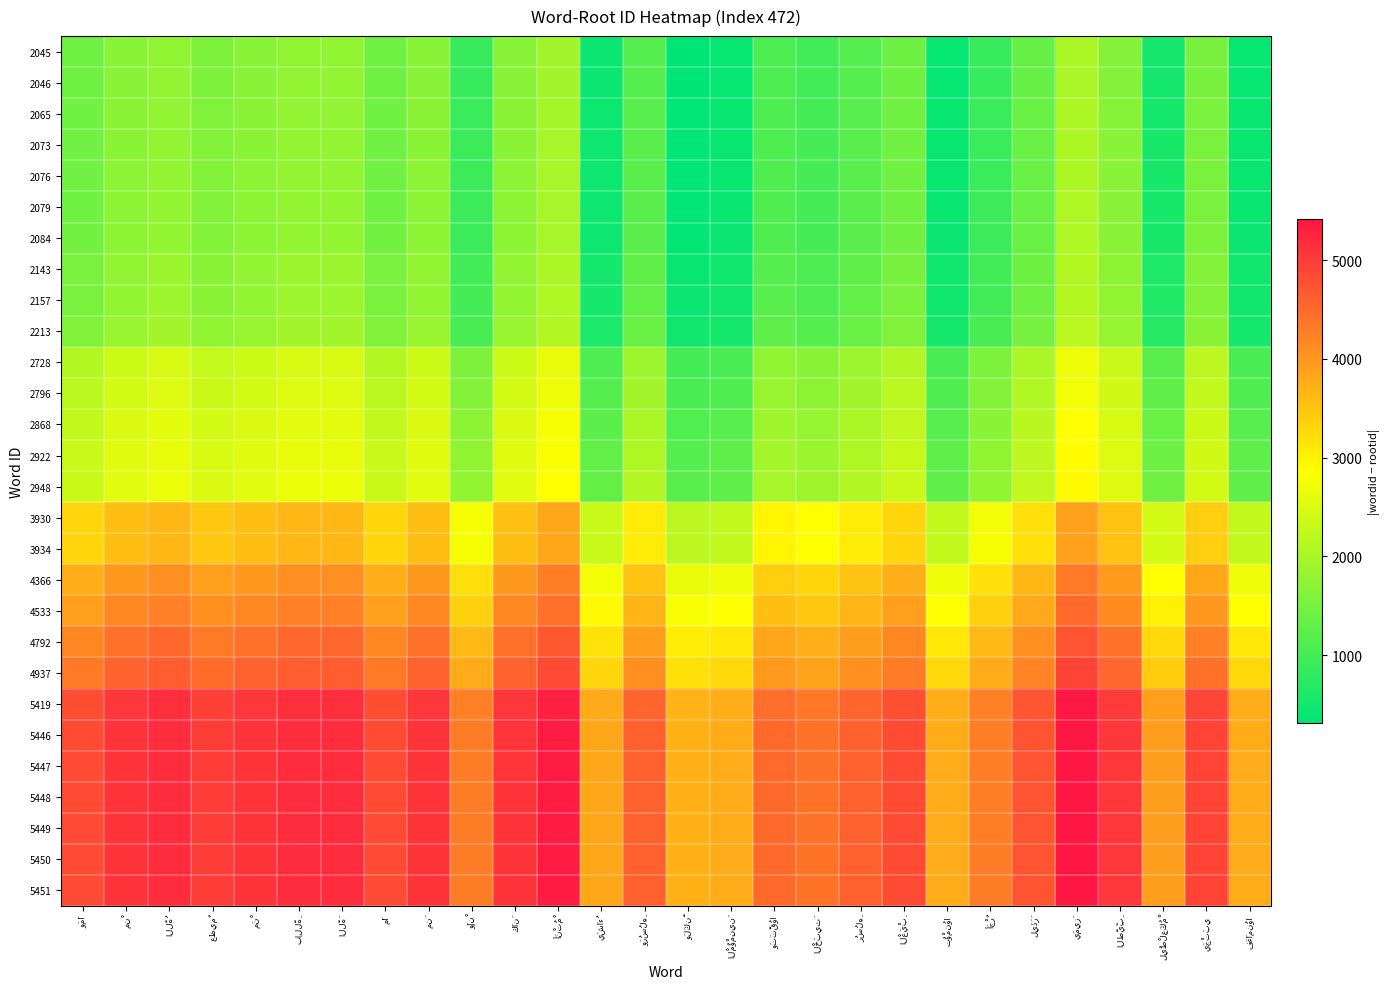

Count the number of categories in the chart.

28